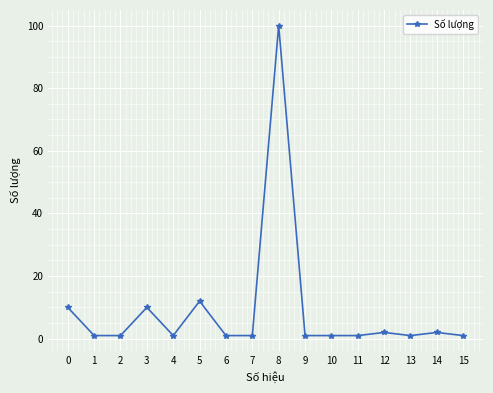

What is the change in value from 0 to 4?

-9